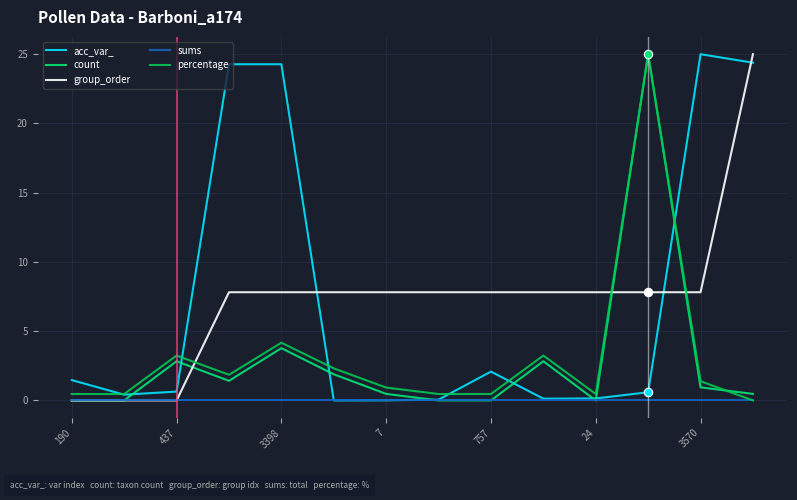

What is the greatest value displayed?

25.0